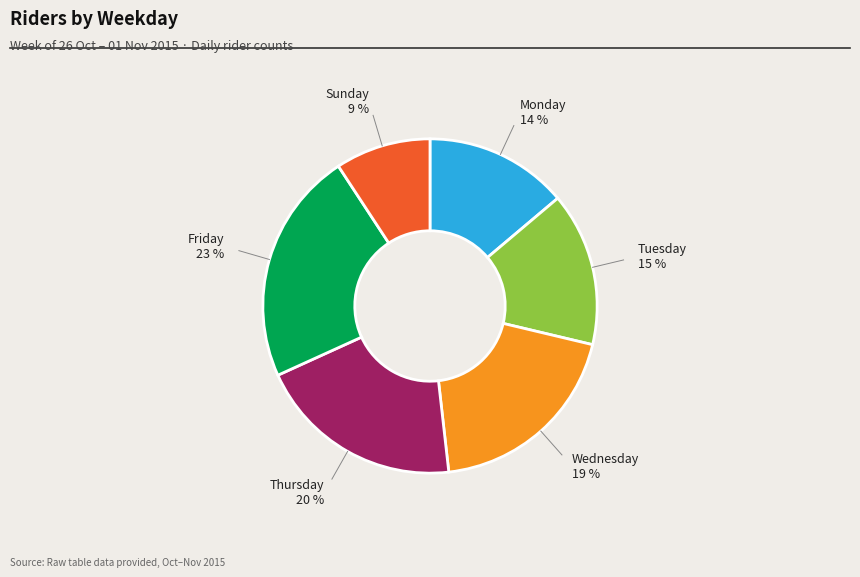

To the nearest percent, what is the average slice percentage?

17%